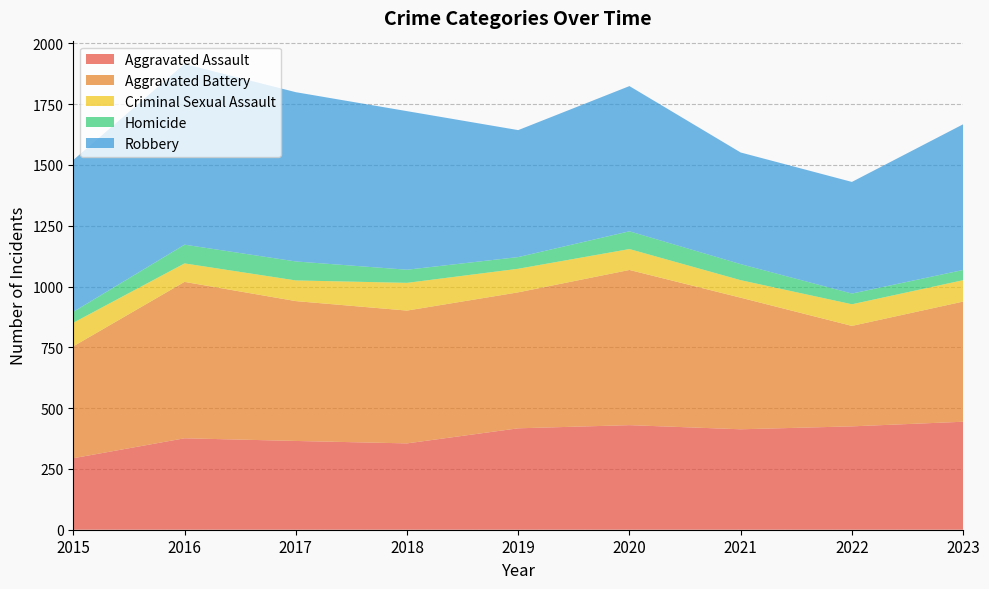

List the series in order of their peak value, lowest first.

Homicide, Criminal Sexual Assault, Aggravated Assault, Aggravated Battery, Robbery